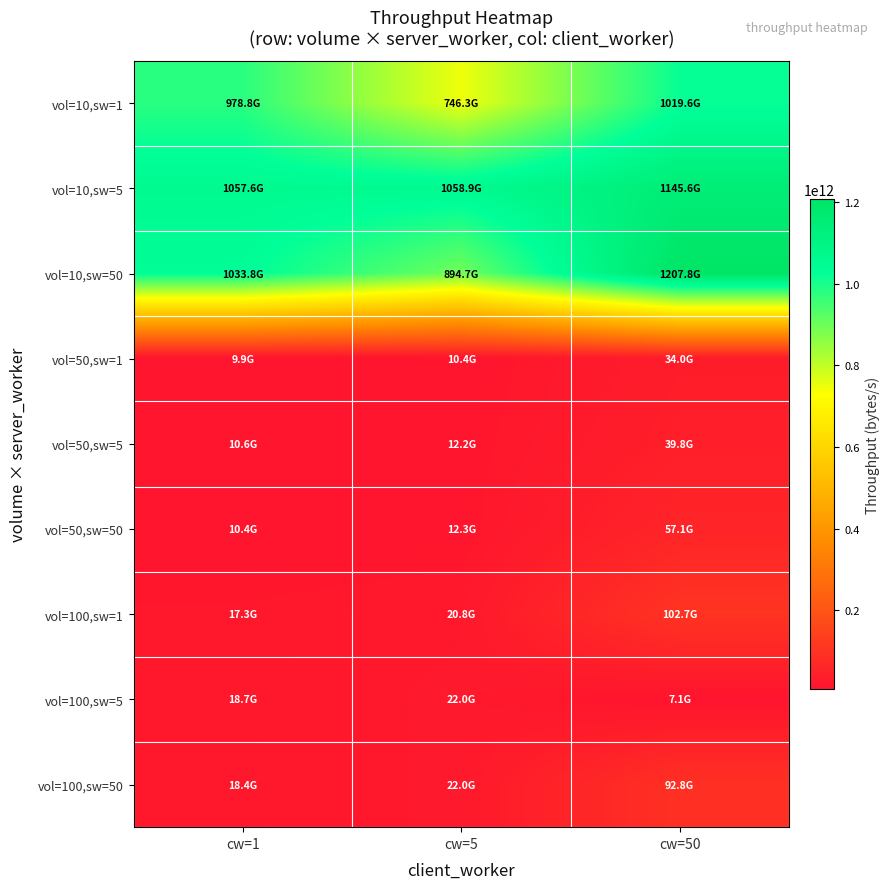

What is the total value across all series at cw=5?

2799629433153